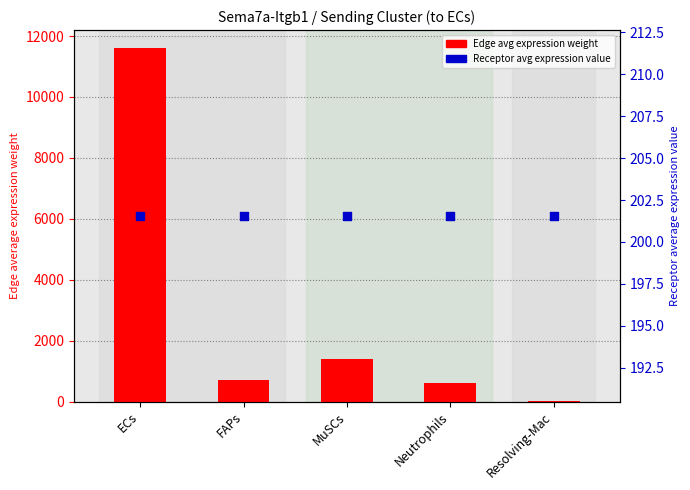

At which category is the sum across all series the highest?

ECs